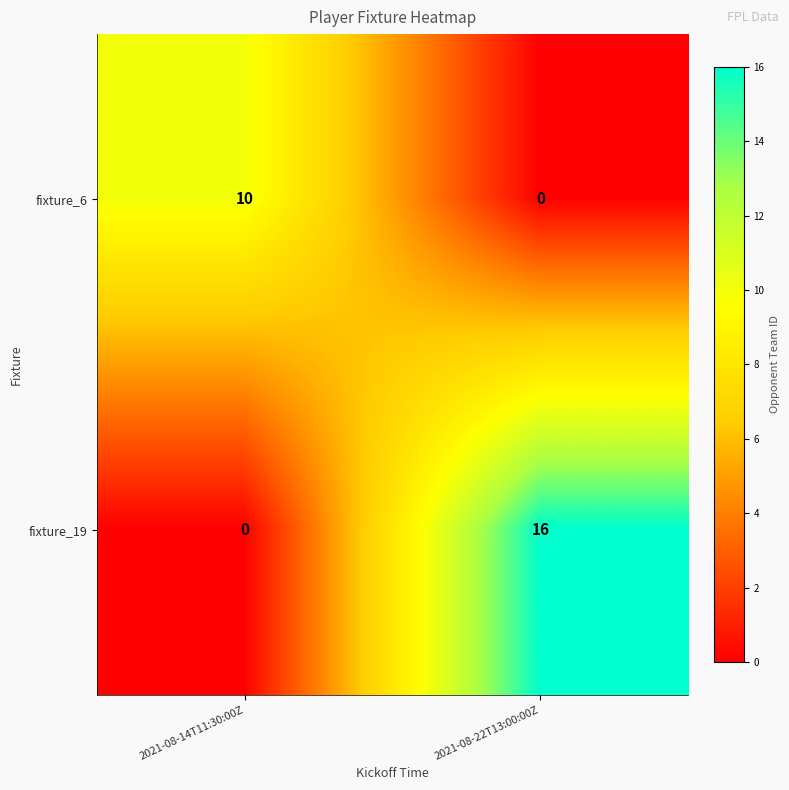

Read the fixture_6 value at 2021-08-14T11:30:00Z.

10